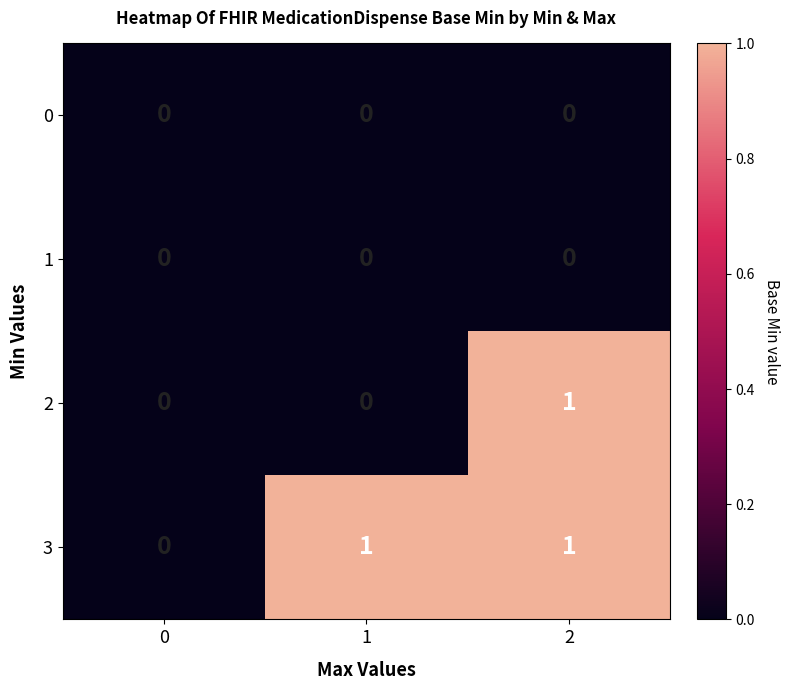

The value of 2 at 0 is 0. True or false?

True